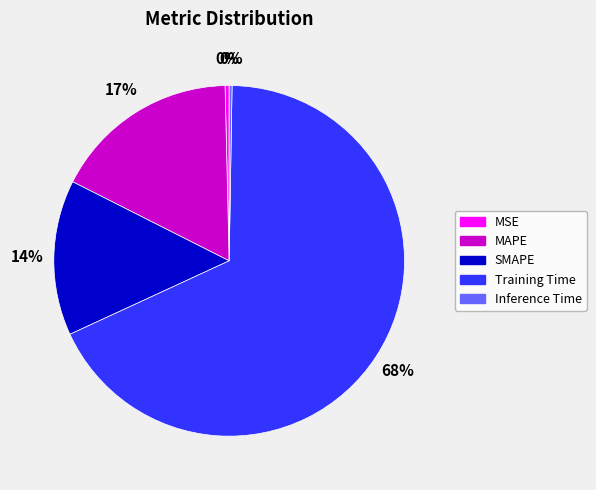

To the nearest percent, what is the average slice percentage?

20%